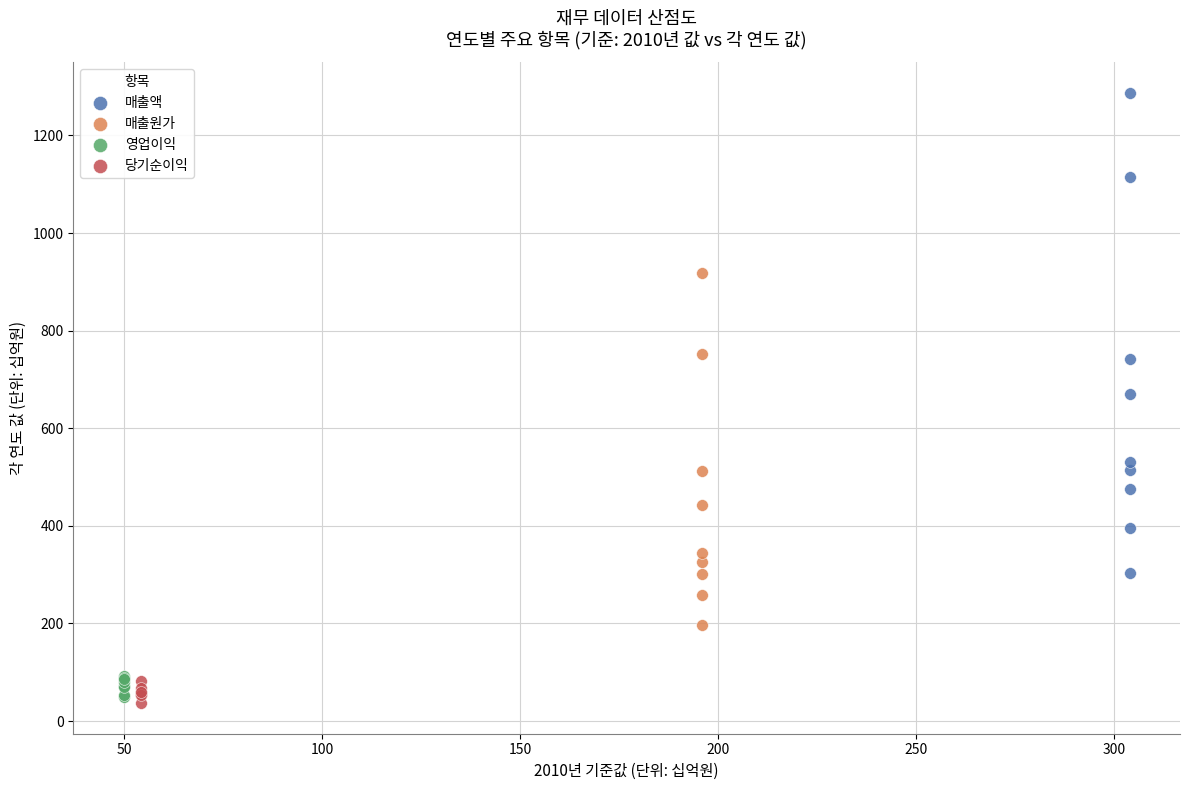

What are all the series names shown in the legend?

매출액, 매출원가, 영업이익, 당기순이익